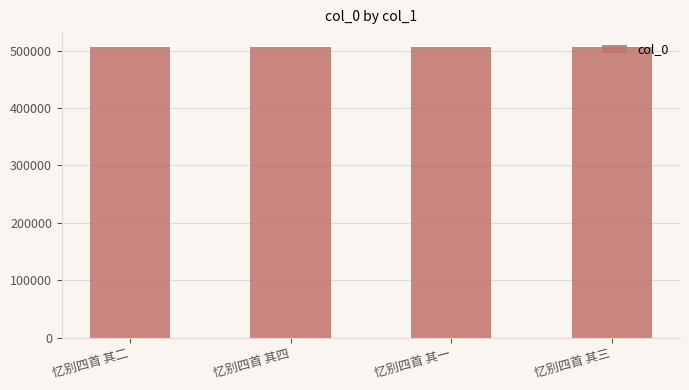

What is the label of the 2nd bar from the right?

忆别四首 其一